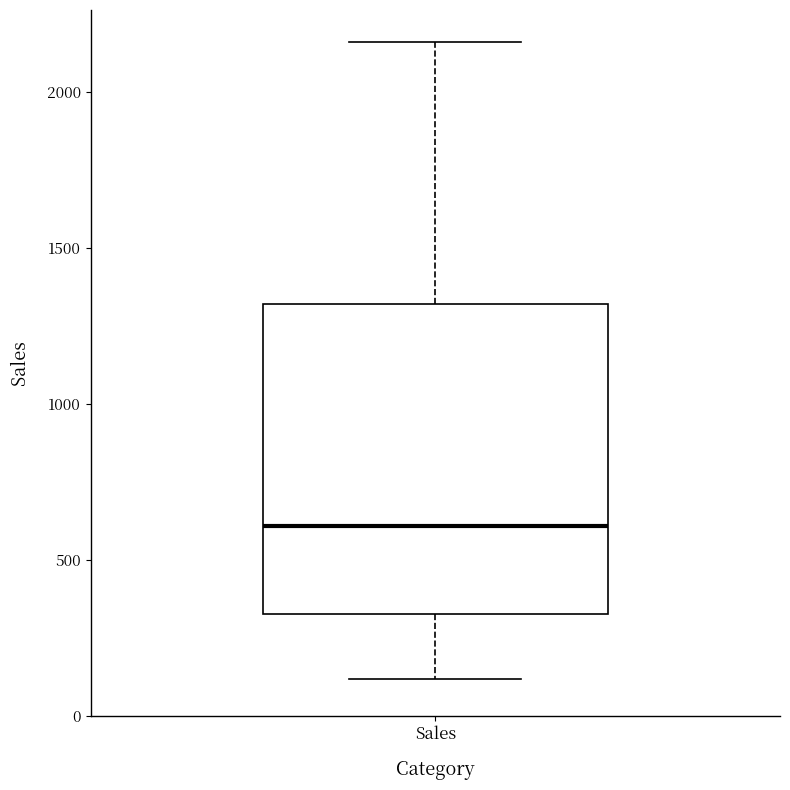

Where does the median line of the box for Sales sit on the y-axis? The values are not printed on the chart, so give them approximately, as read against the axis.

600